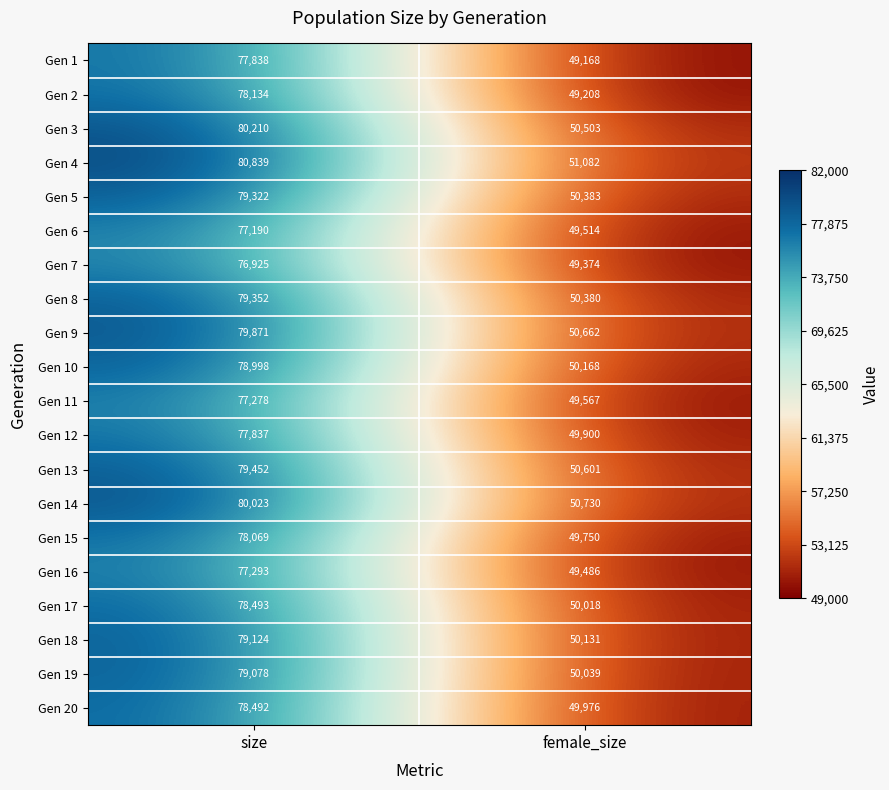

Is the value of Gen 17 at size greater than the value of Gen 4 at size?

No